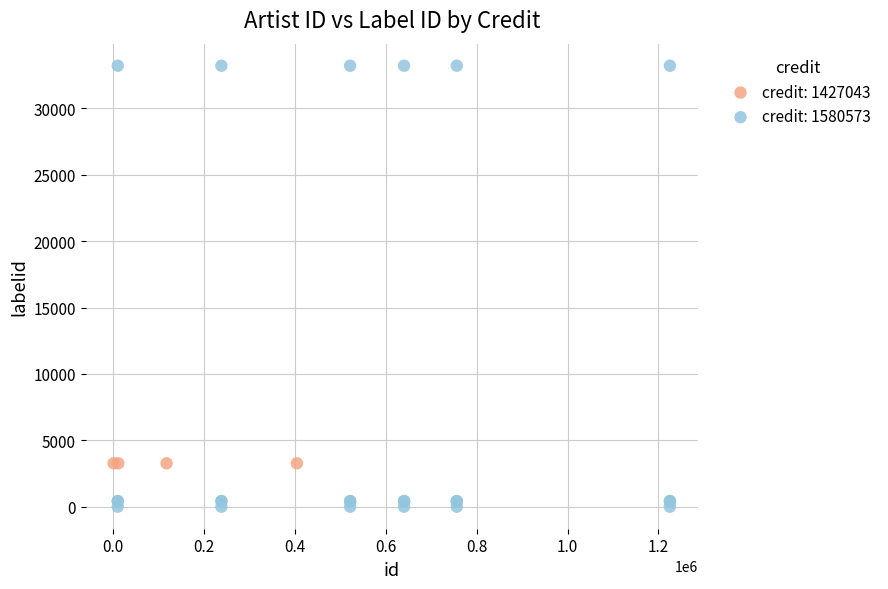

Which series reaches the minimum Y coordinate?

credit: 1580573